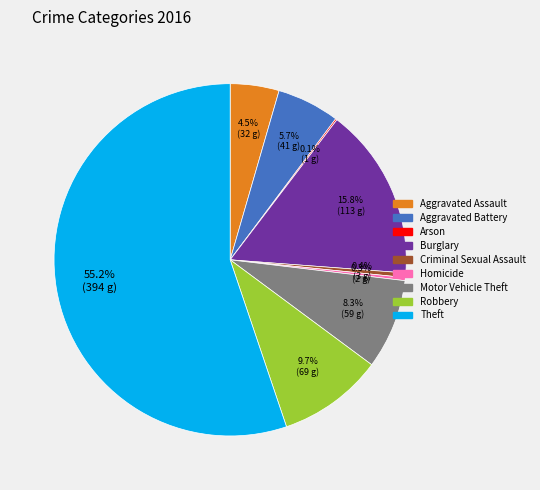

How much of the chart is everything except Burglary?

84.2%